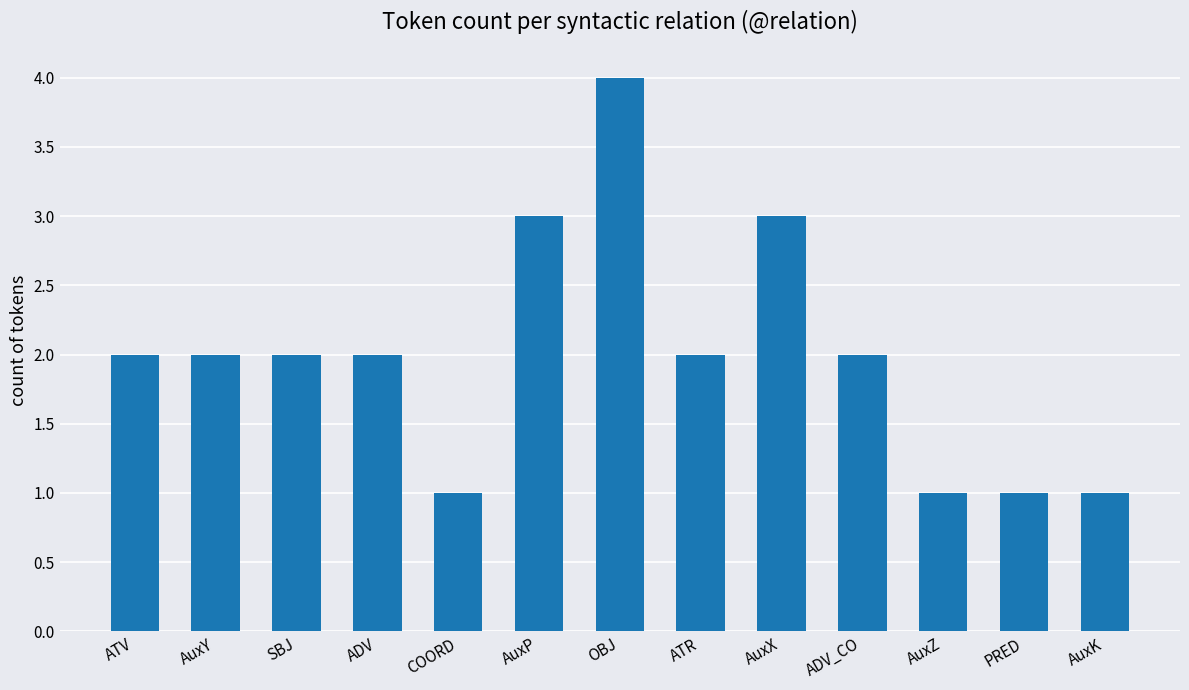

What is the maximum value shown in the chart?

4